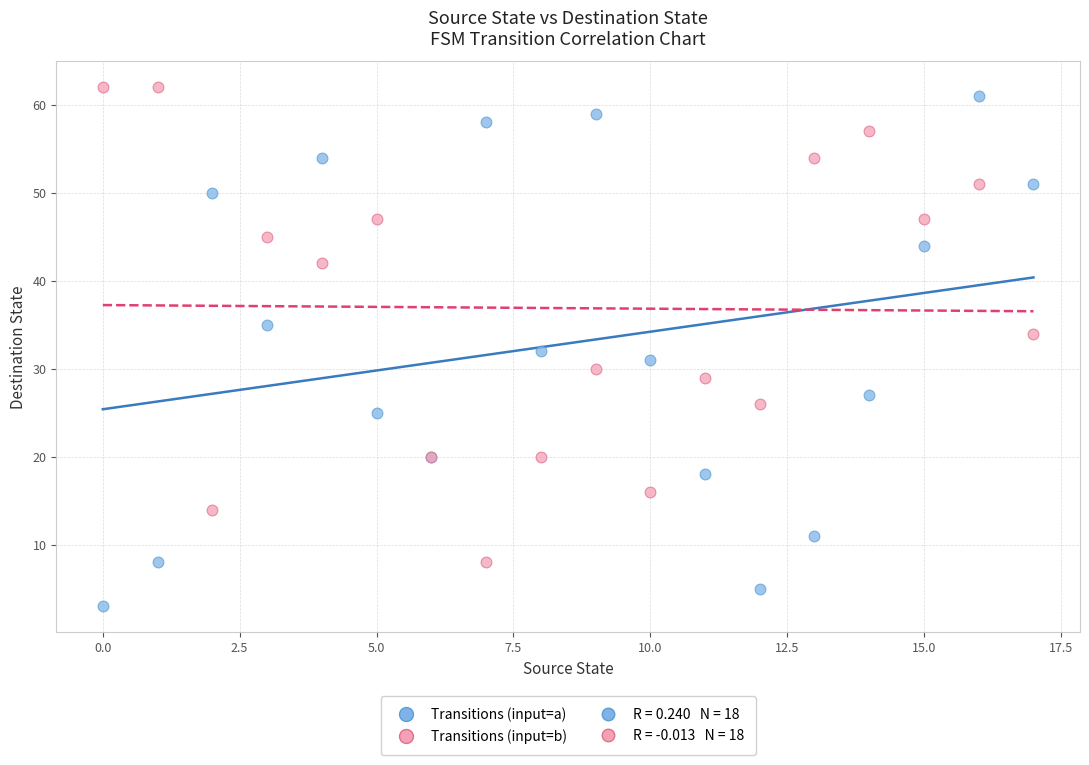

Which series has the largest Y range (max minus min)?

Transitions (input=a)